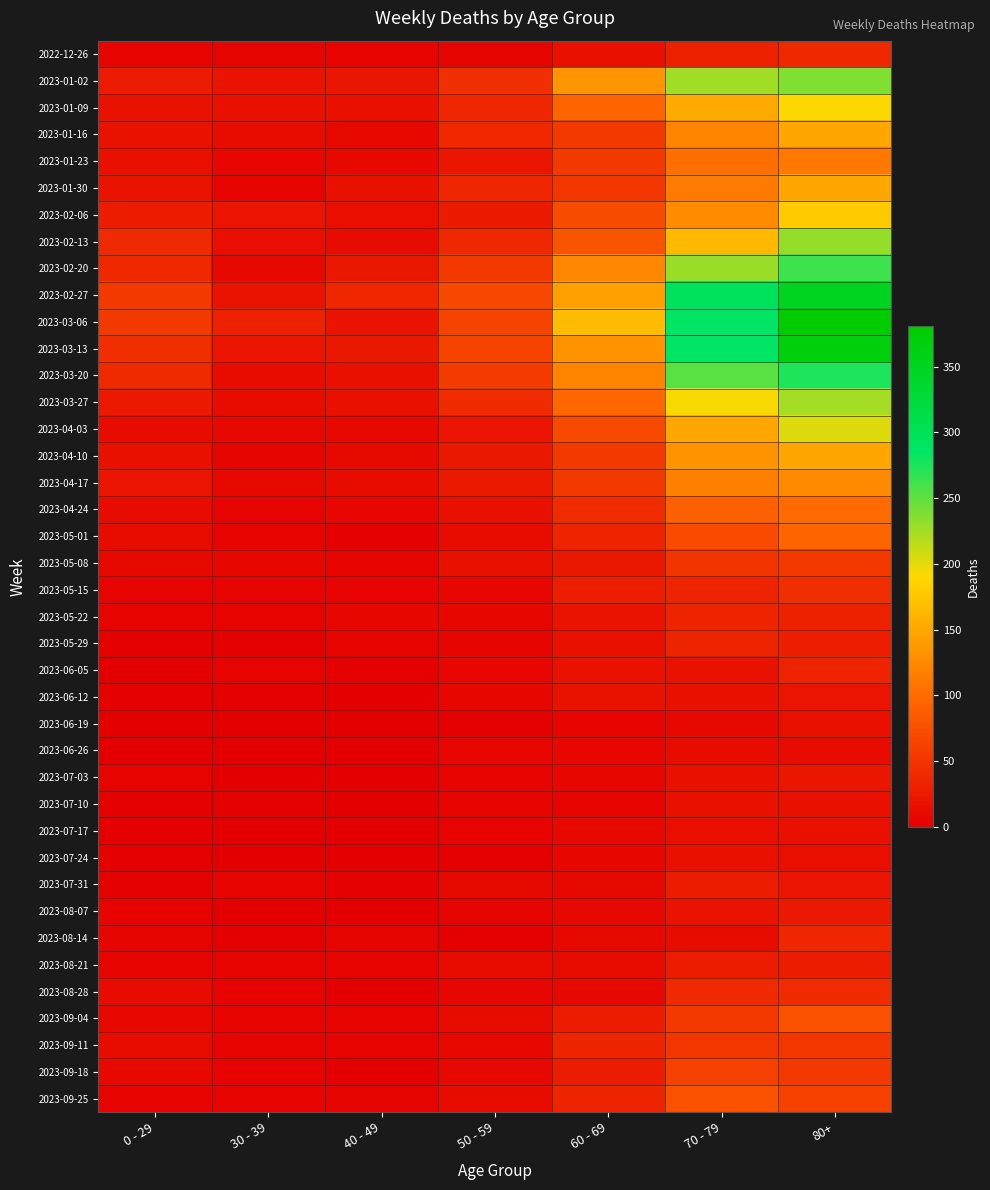

Count the number of data series in this chart.

40